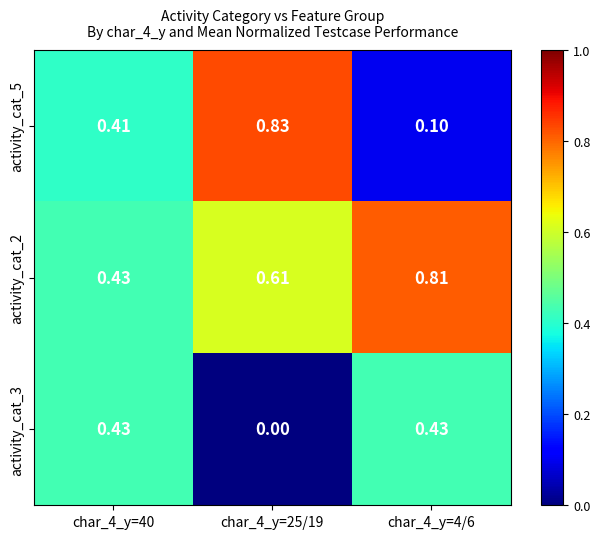

Is the value of activity_cat_2 at char_4_y=4/6 greater than the value of activity_cat_5 at char_4_y=25/19?

No